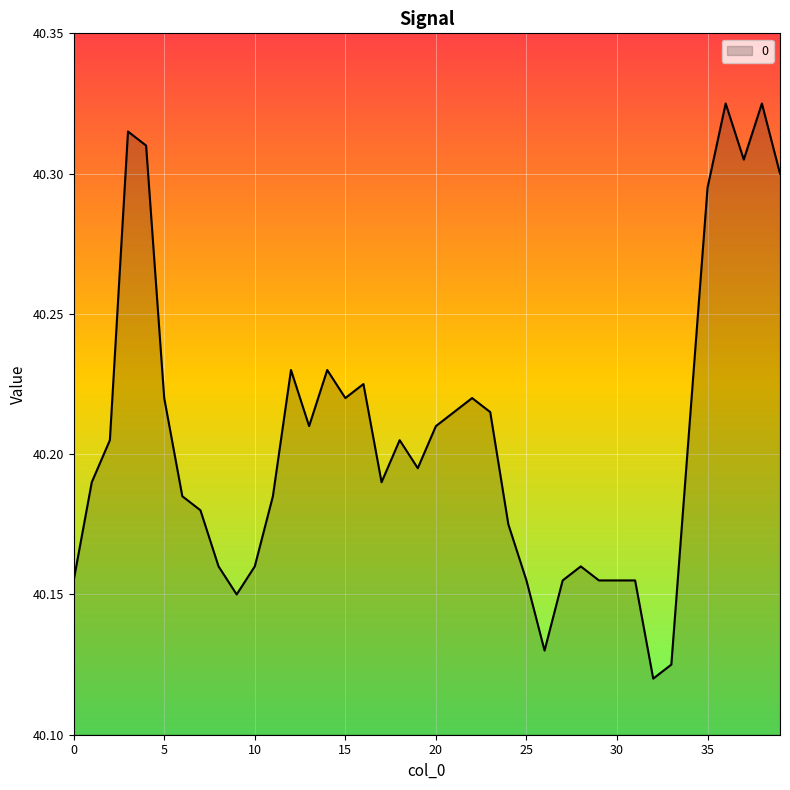

Does the chart have visible grid lines?

Yes